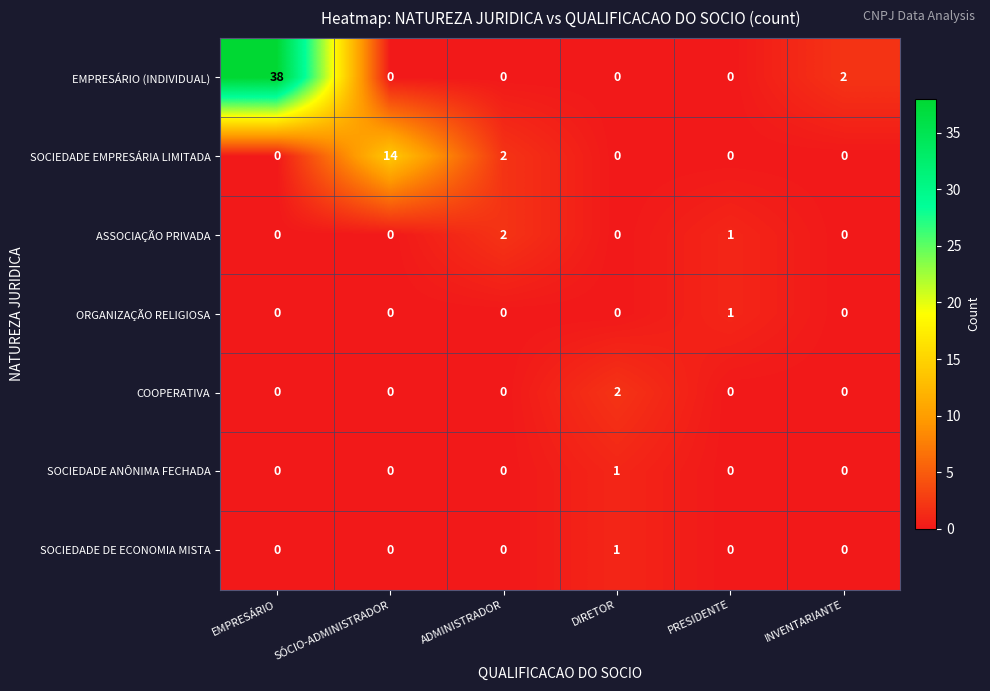

Where is SOCIEDADE EMPRESÁRIA LIMITADA nearest to the value 7?

ADMINISTRADOR